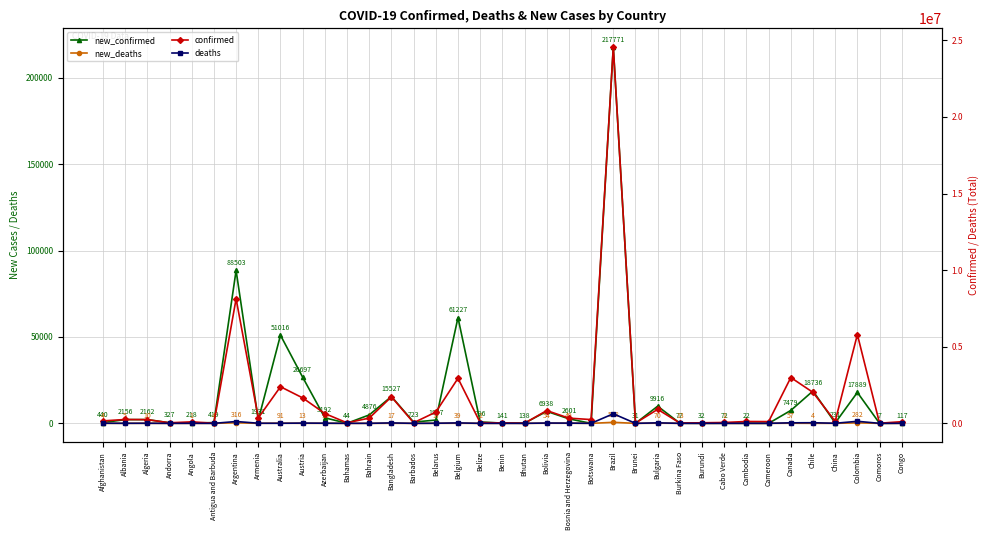

In confirmed, how many points are lower than both neighbors (excluding endpoints)?

12